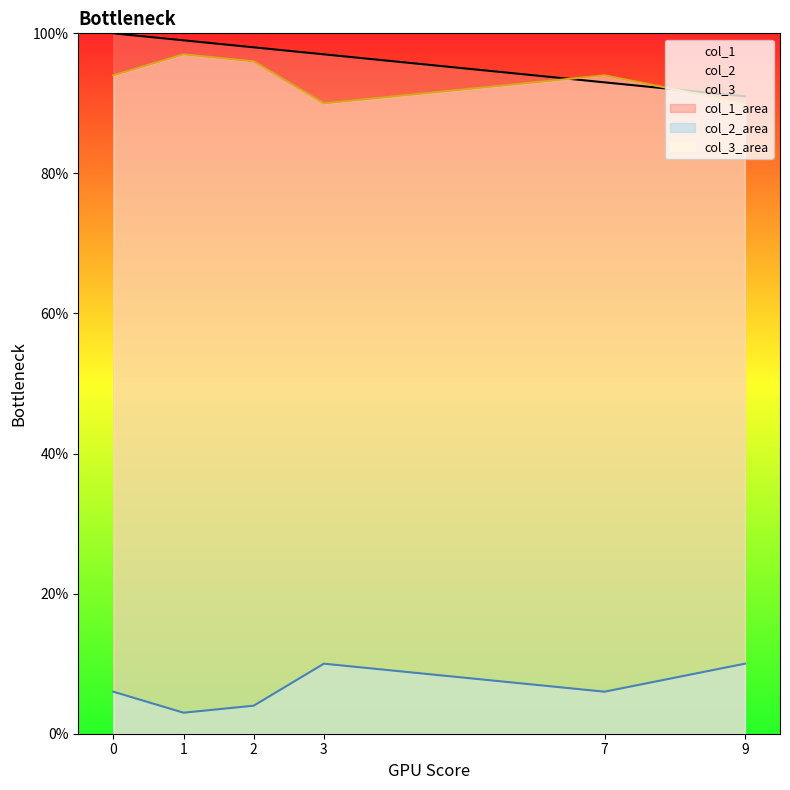

True or false: col_1 and col_2 intersect in this chart.

False